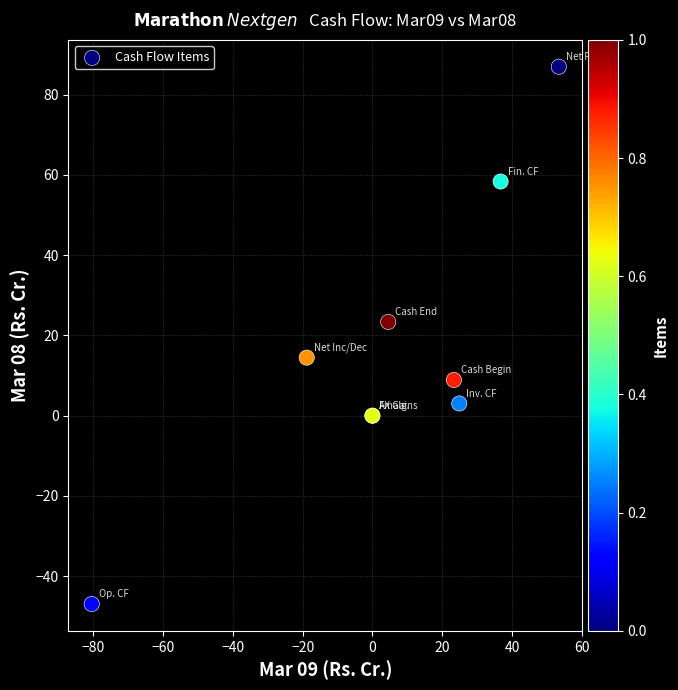

What Y value in the scatter plot is closest to 20?

23.4